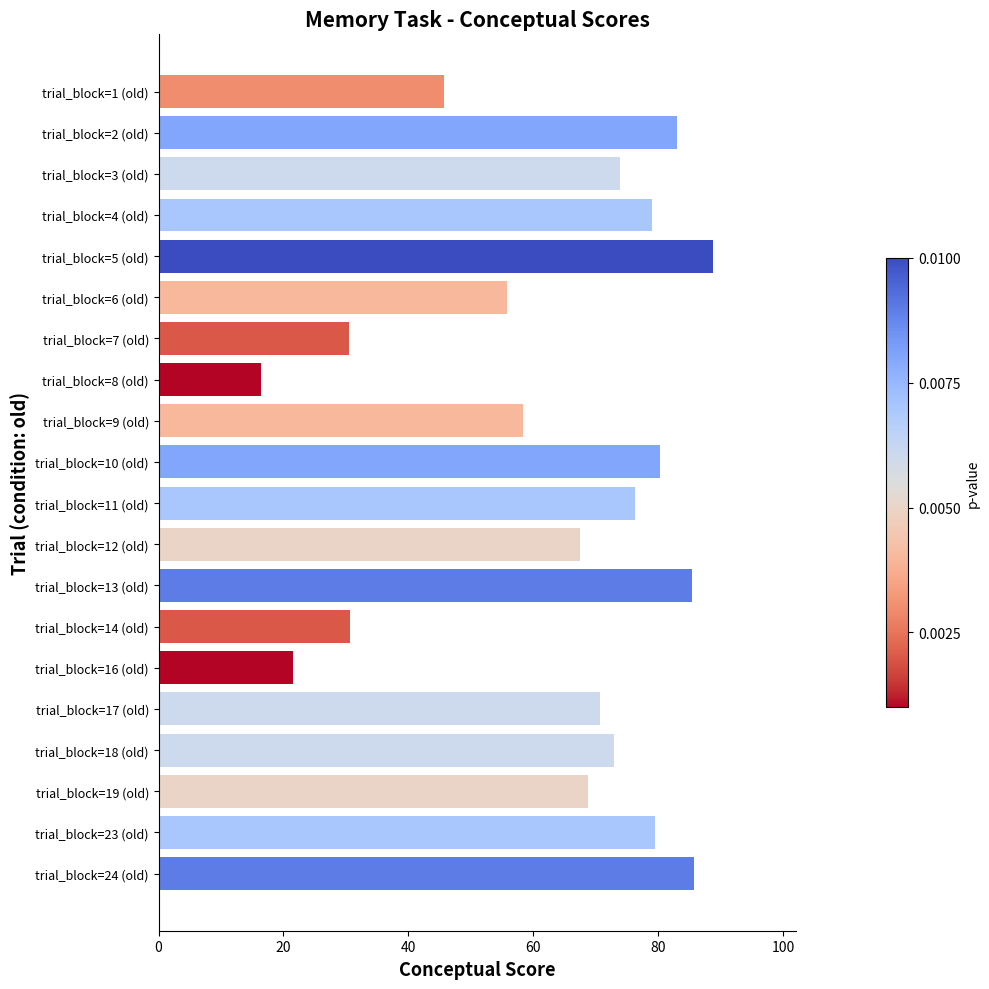

How many bars are there in total?

20